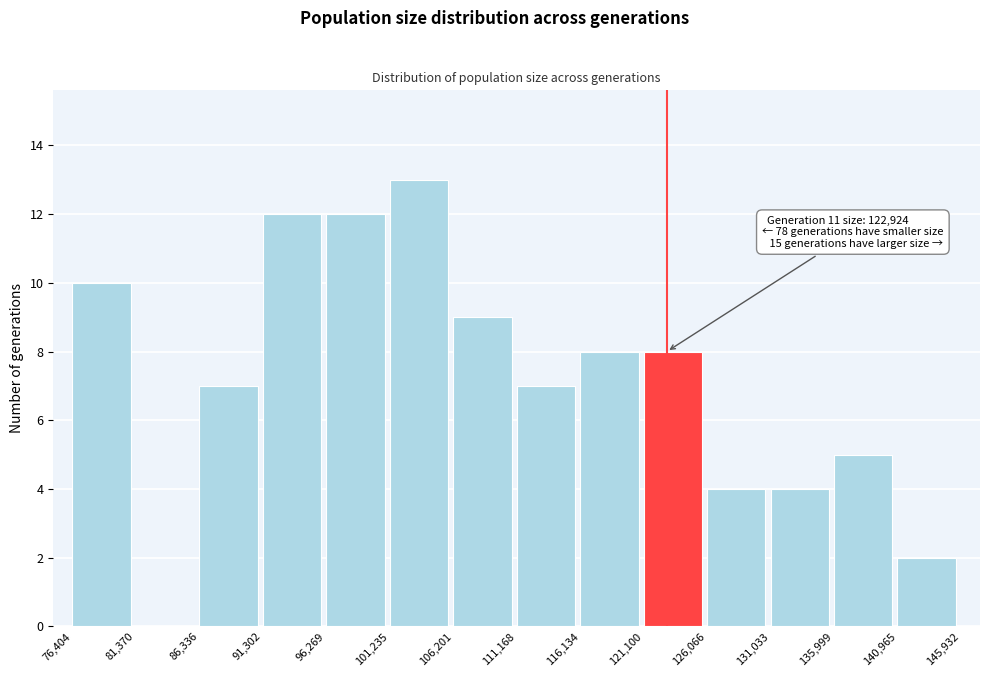

Which range on the x-axis has the tallest bar?

101,235 to 106,201